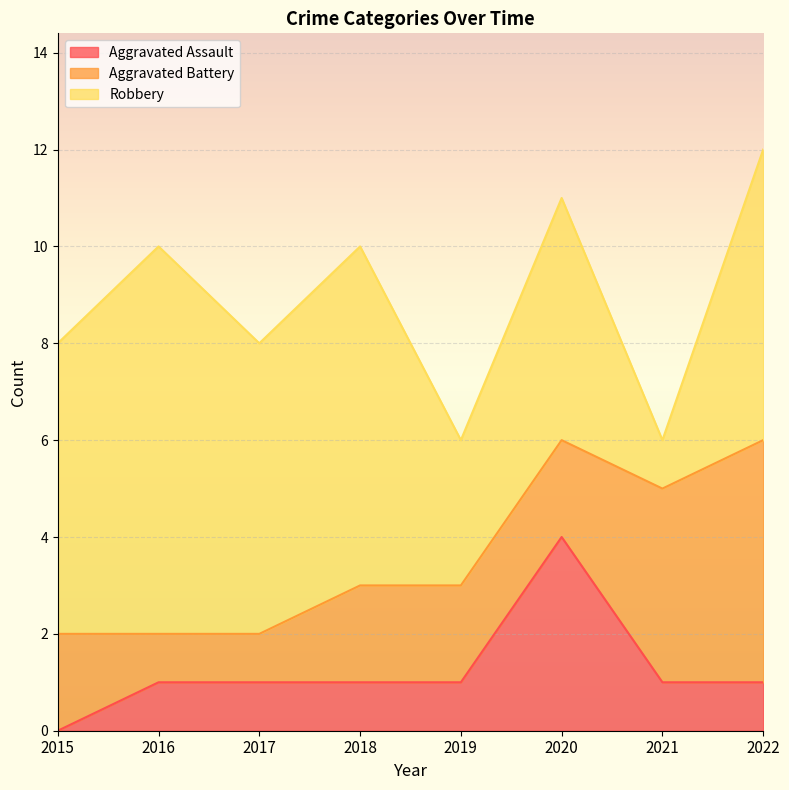

Count the number of categories in the chart.

8